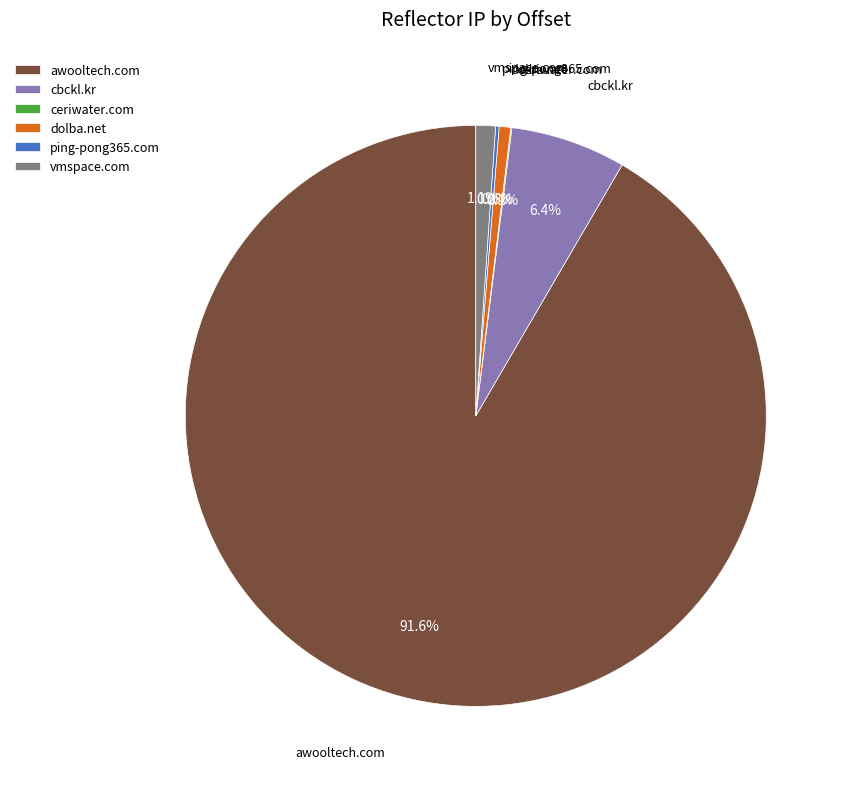

Is there a majority slice in this chart?

Yes